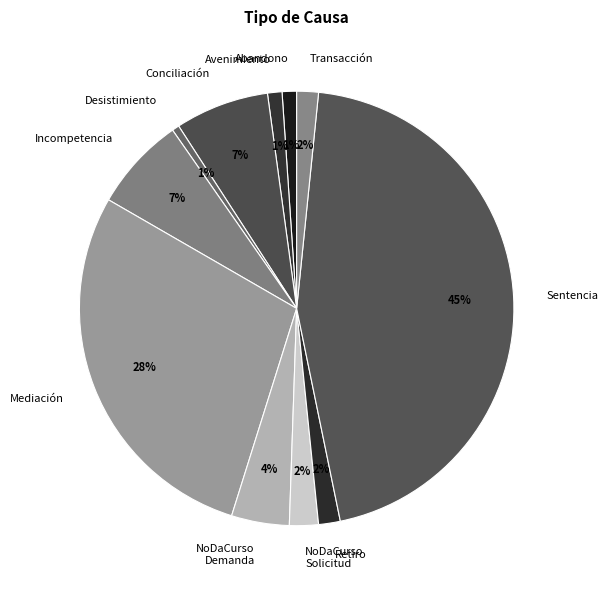

Is there a majority slice in this chart?

No